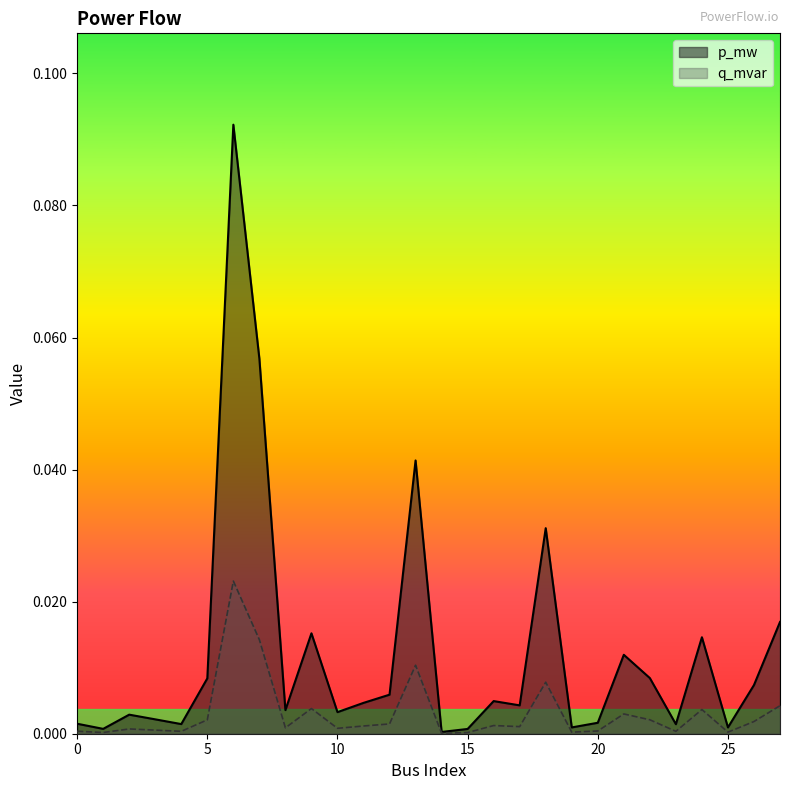

Reading left to right, extract all data points from this chart.

p_mw: 0.0	0.0	0.0	0.0	0.0	0.0	0.1	0.1	0.0	0.0	0.0	0.0	0.0	0.0	0.0	0.0	0.0	0.0	0.0	0.0	0.0	0.0	0.0	0.0	0.0	0.0	0.0	0.0
q_mvar: 0.0	0.0	0.0	0.0	0.0	0.0	0.0	0.0	0.0	0.0	0.0	0.0	0.0	0.0	0.0	0.0	0.0	0.0	0.0	0.0	0.0	0.0	0.0	0.0	0.0	0.0	0.0	0.0